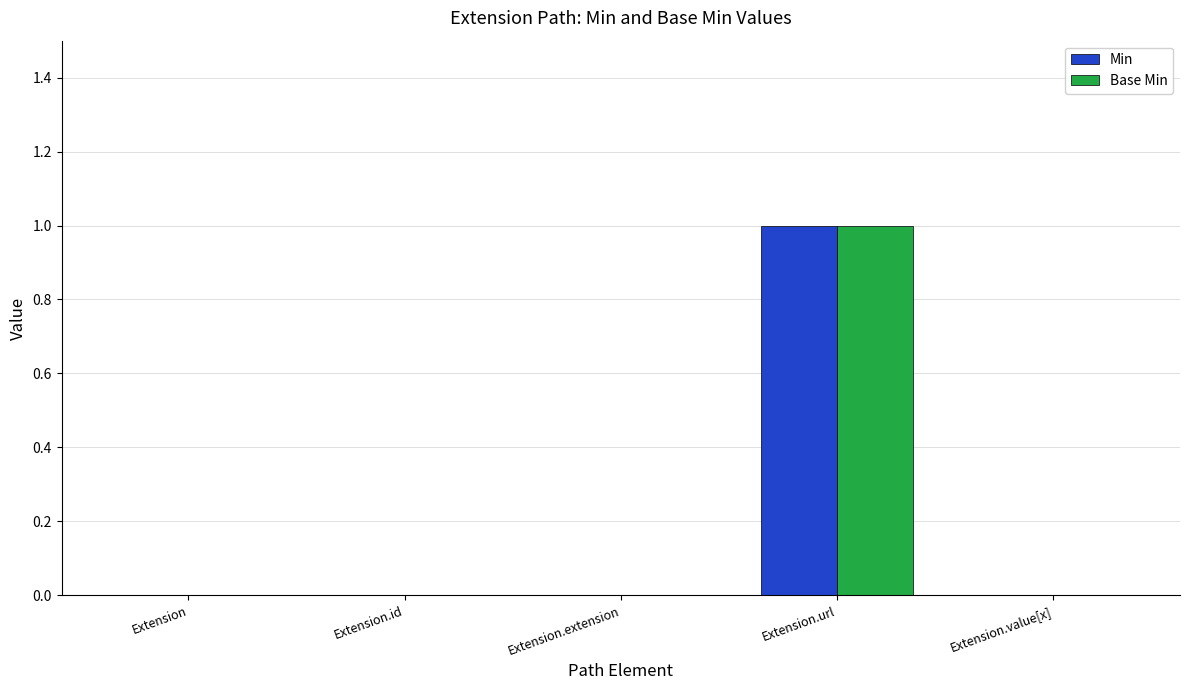

At which category is the sum across all series the highest?

Extension.url